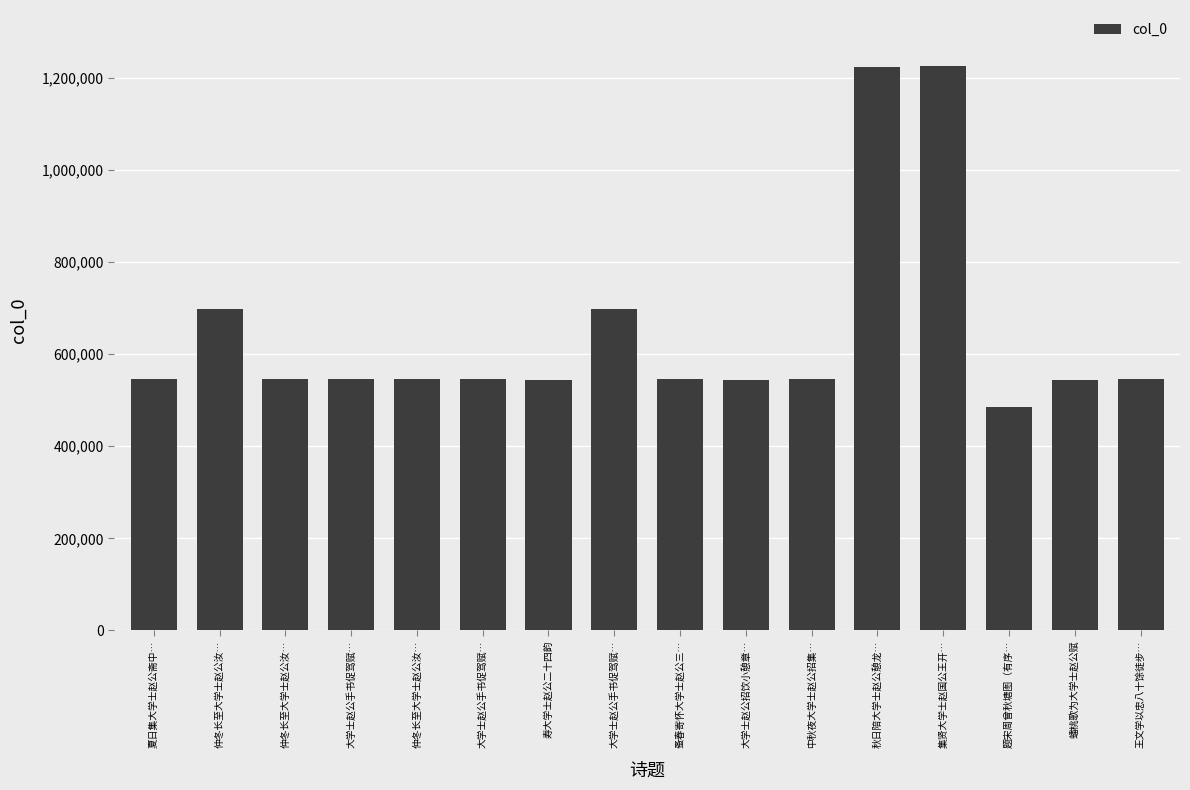

How many categories are shown in the chart?

16